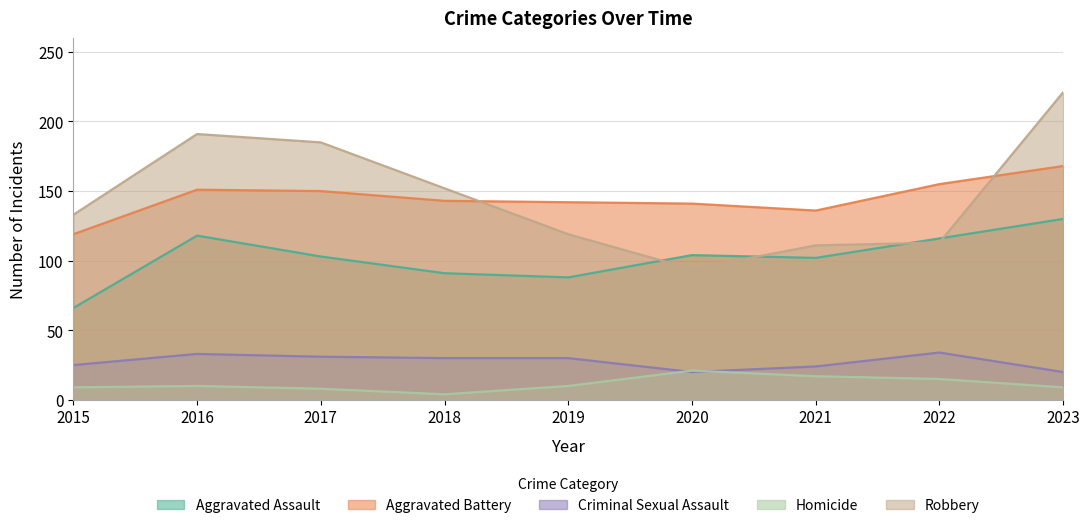

Does the chart display data point markers on the line(s)?

No